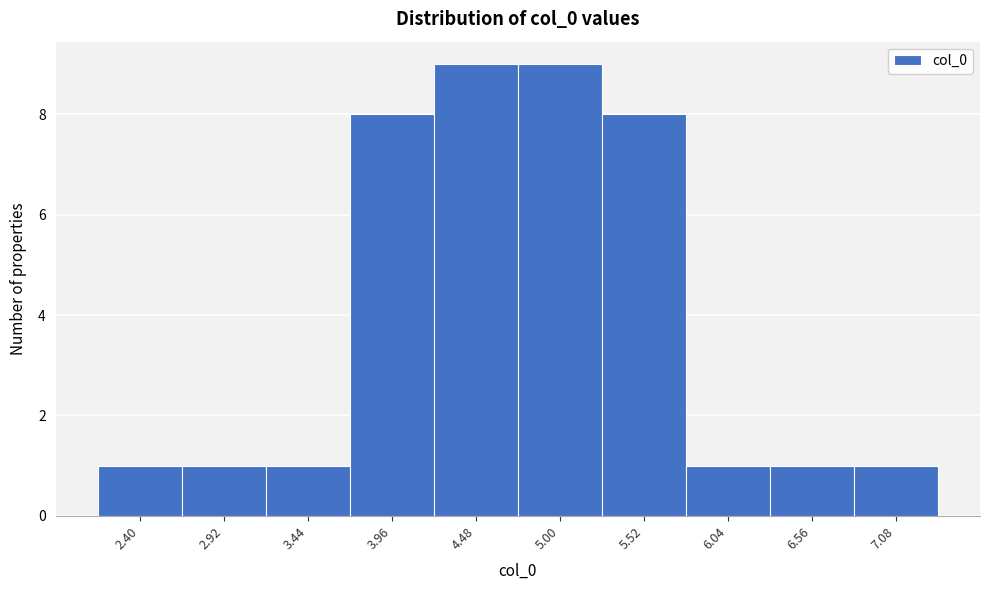

Reading right to left, extract all data points from this chart.

7.08=1	6.56=1	6.04=1	5.52=8	5.00=9	4.48=9	3.96=8	3.44=1	2.92=1	2.40=1